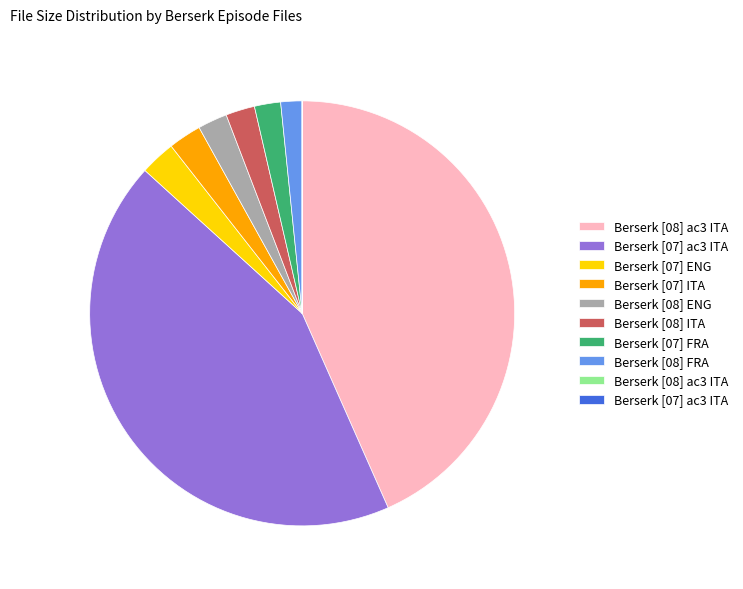

Is there a majority slice in this chart?

No